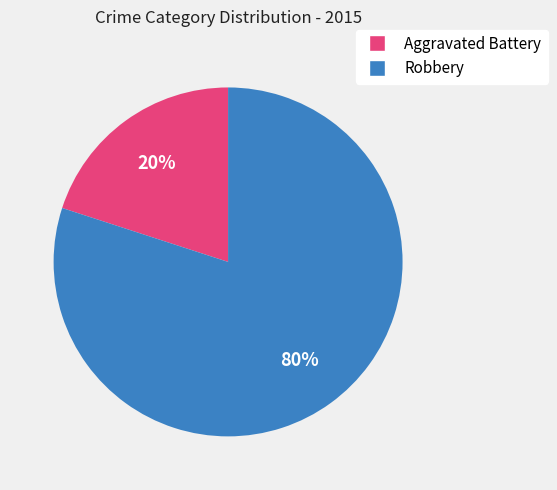

Combined, do Aggravated Battery and Robbery account for over 50%?

Yes